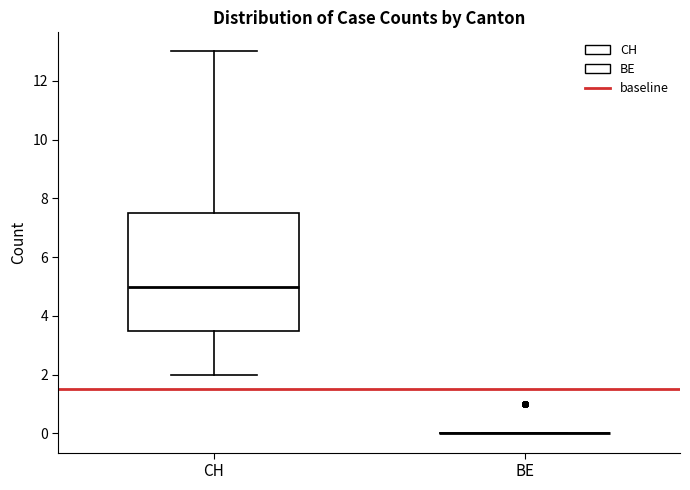

Which box is the tallest, from its lower edge to its upper edge?

CH